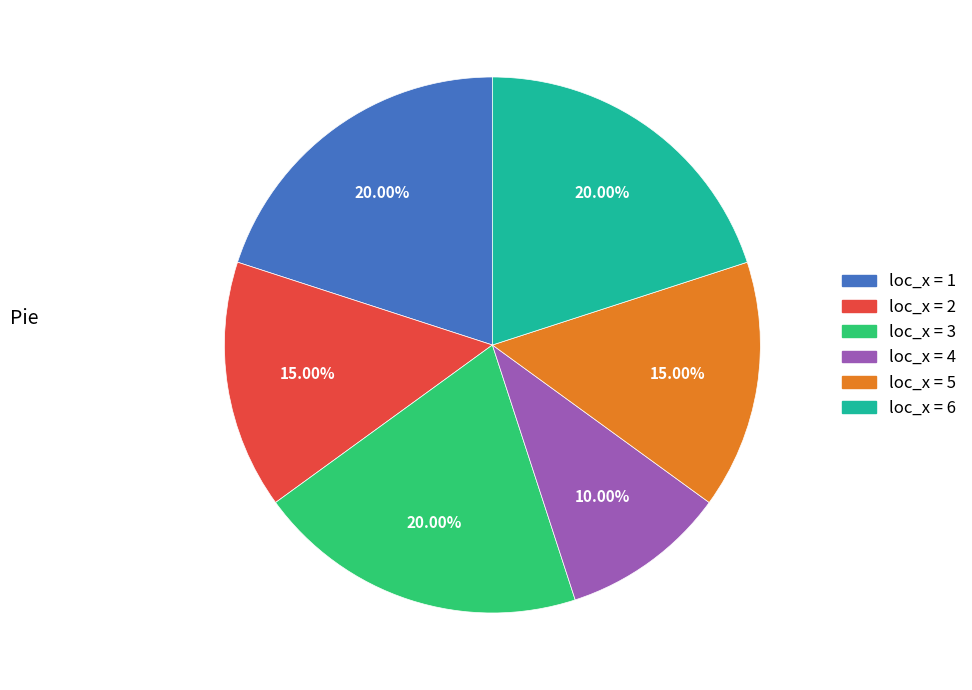

Between loc_x = 2 and loc_x = 6, which is larger?

loc_x = 6